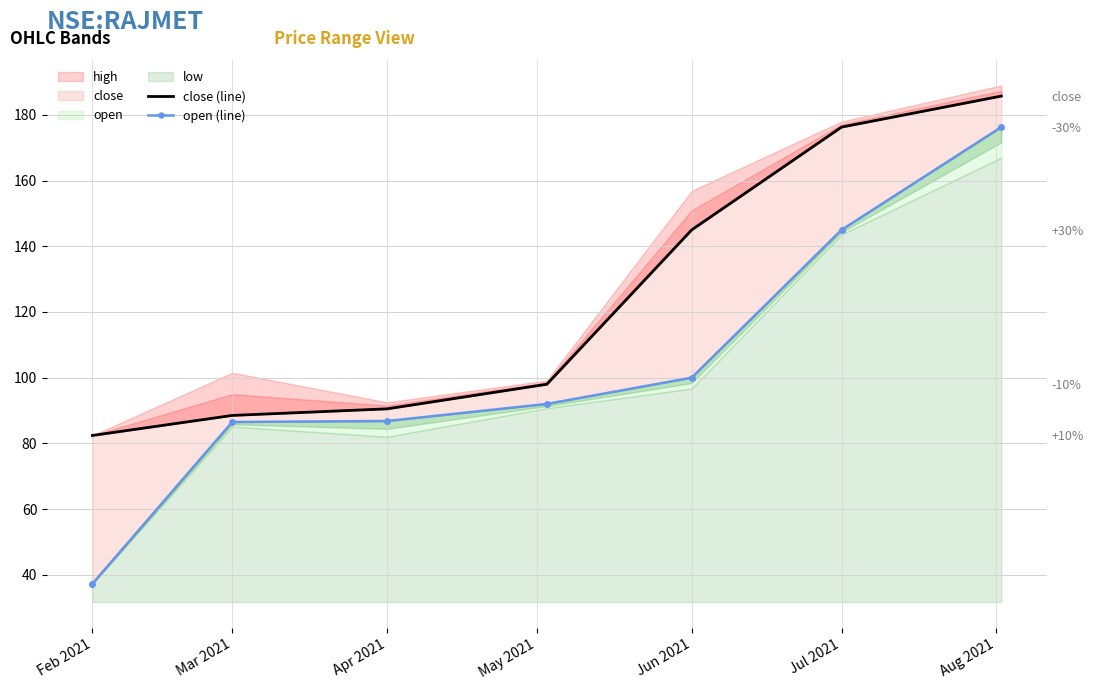

What is the greatest value displayed?

185.8